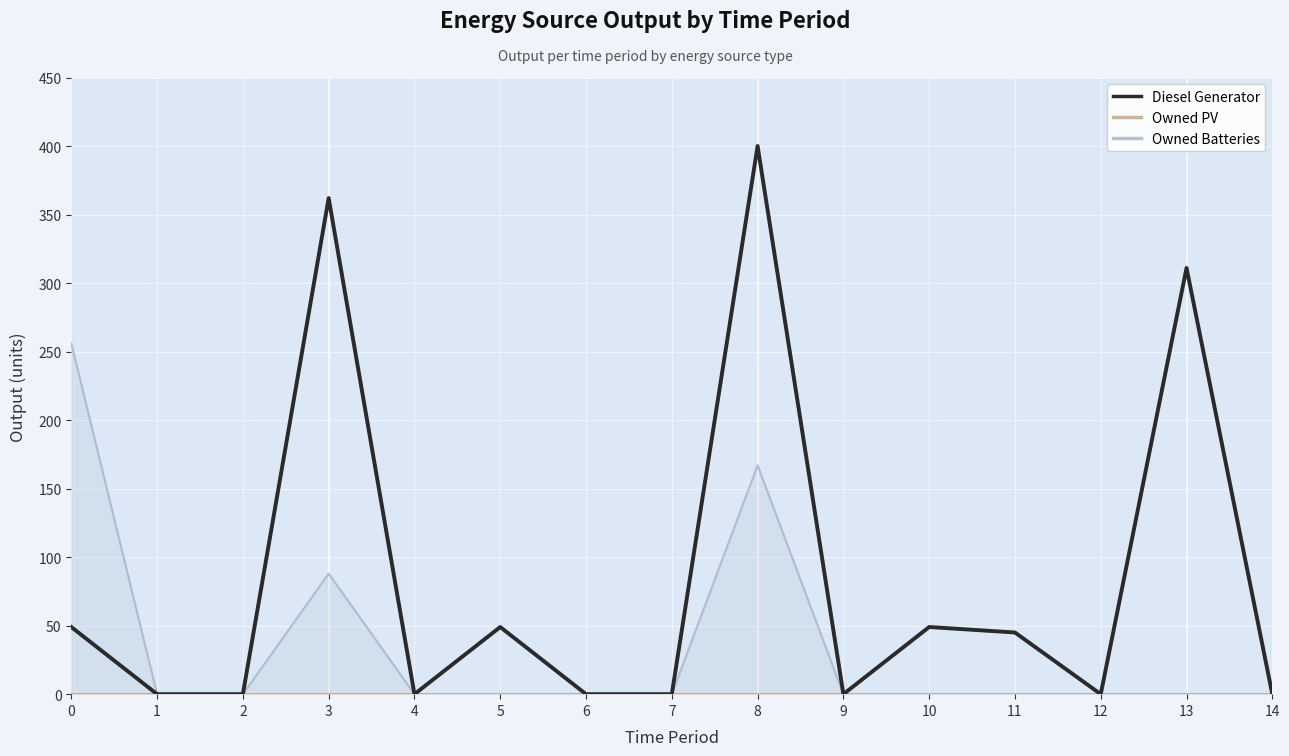

What is the difference between the Diesel Generator values at 2 and 5?

49